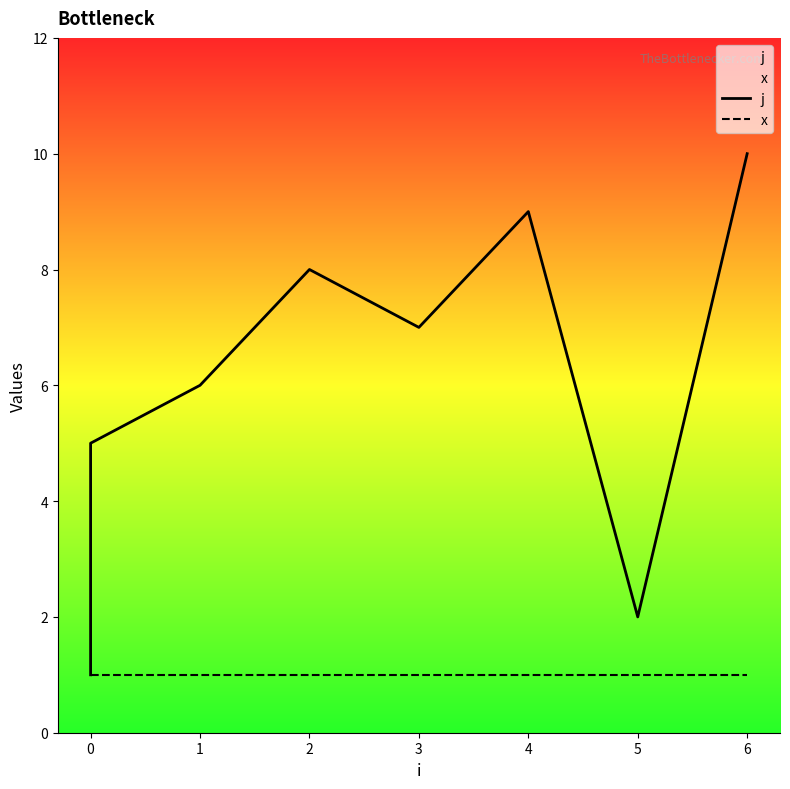

Rank the series at 1 from lowest to highest value.

x, j